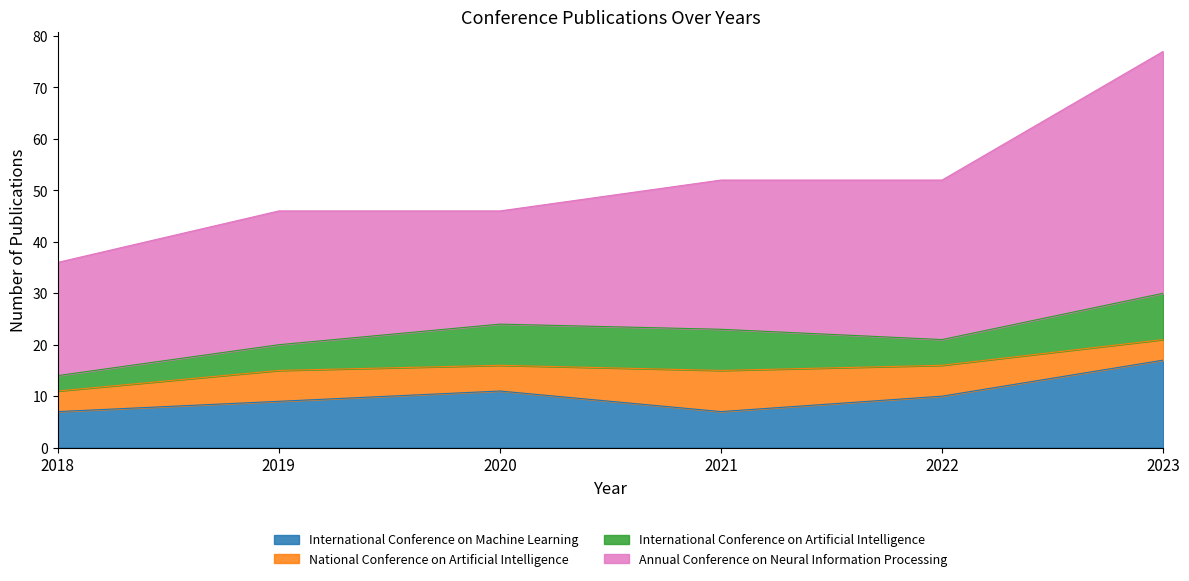

Reading left to right, transcribe all the data shown in this chart.

International Conference on Machine Learning: 7	9	11	7	10	17
National Conference on Artificial Intelligence: 4	6	5	8	6	4
International Conference on Artificial Intelligence: 3	5	8	8	5	9
Annual Conference on Neural Information Processing: 22	26	22	29	31	47